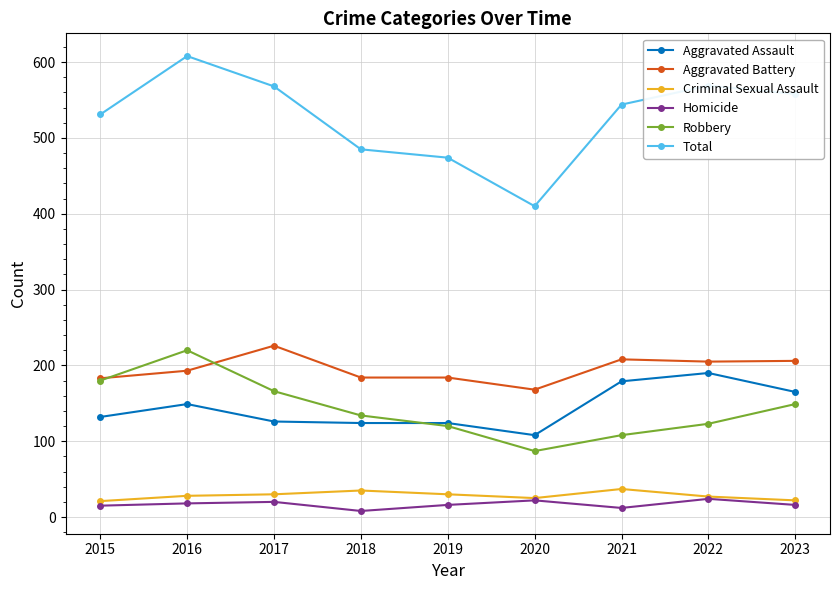

What is the greatest value displayed?

608